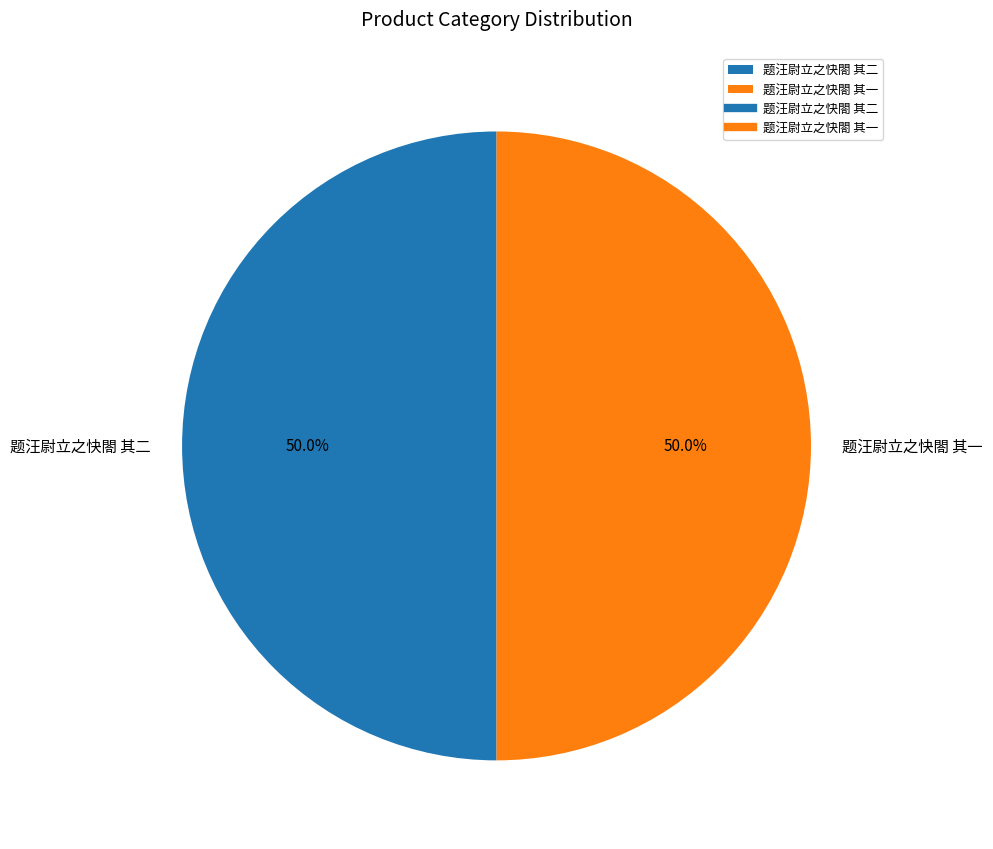

To the nearest percent, what is the combined percentage of 题汪尉立之快閤 其一 and 题汪尉立之快閤 其二?

100%